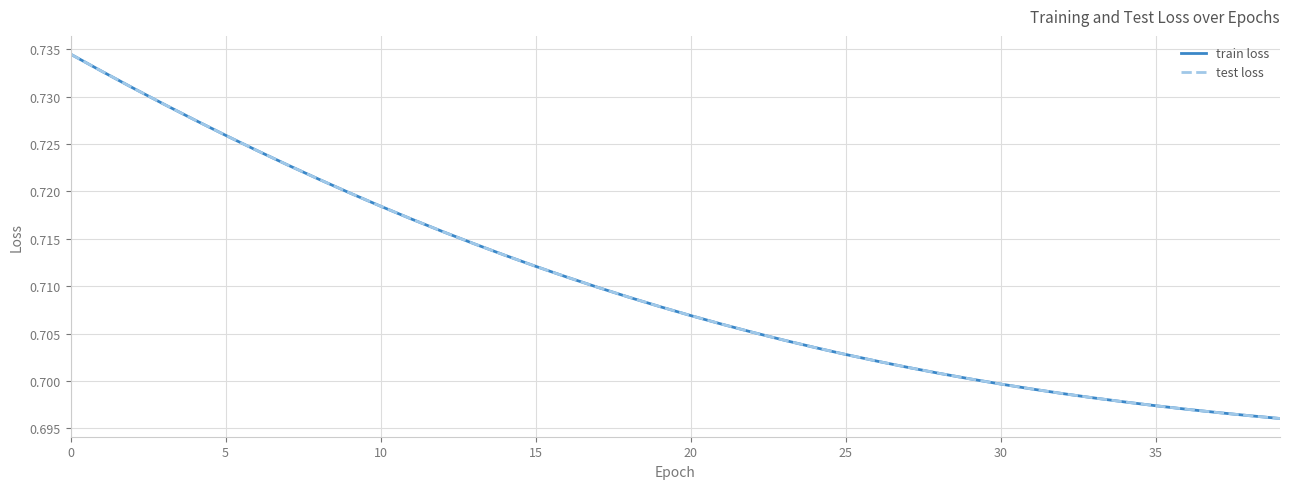

Where is train loss nearest to the value 0?

39